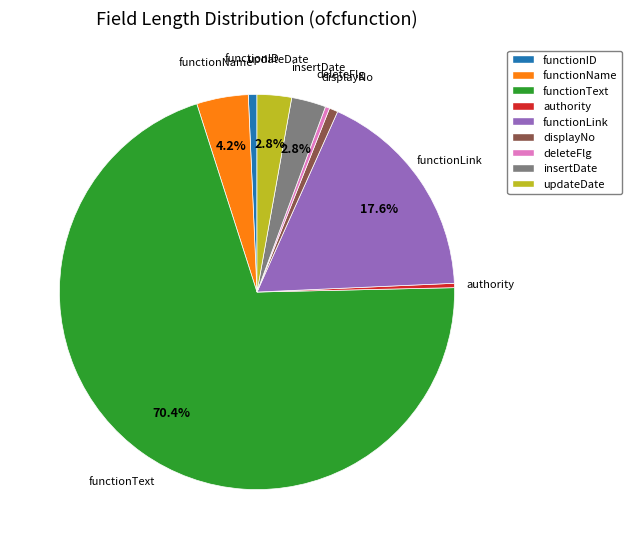

How many segments does this pie chart have?

9